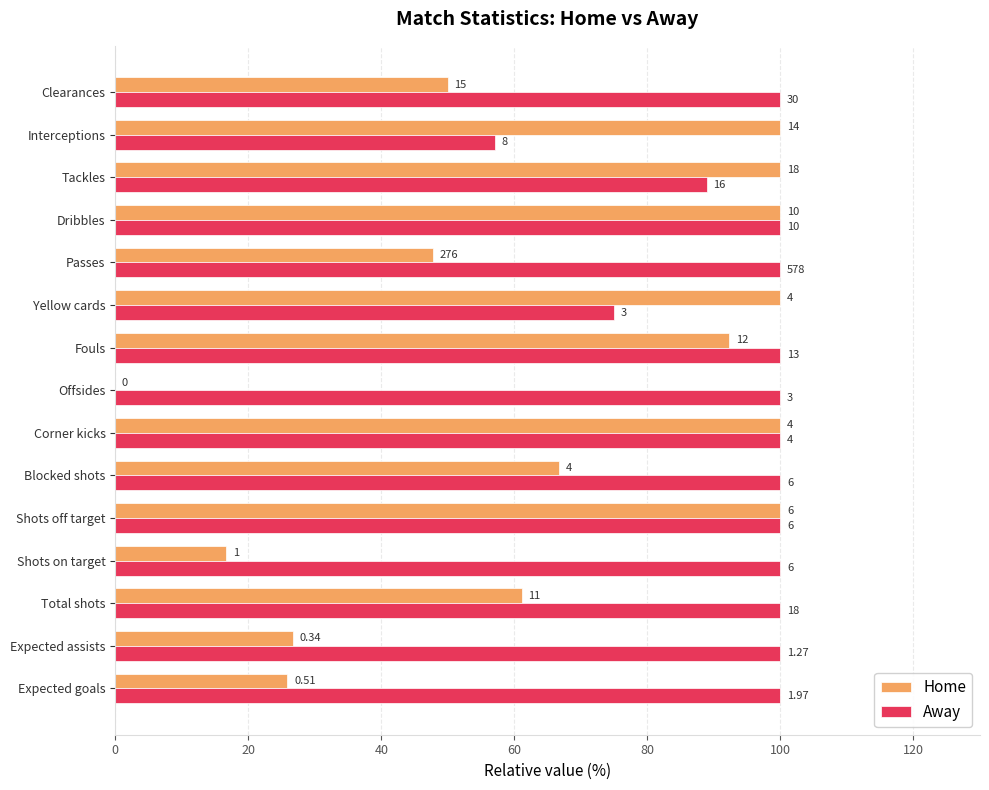

At how many categories does at least one series exceed 17?

15